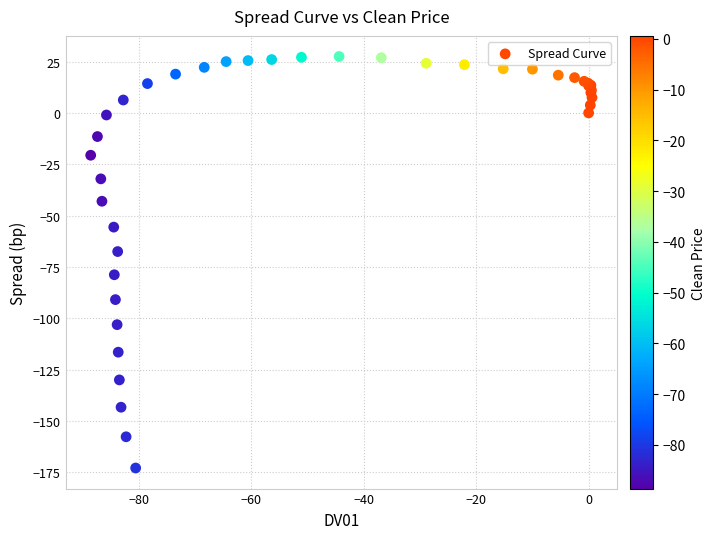

What Y value in the scatter plot is closest to -72?

-67.5